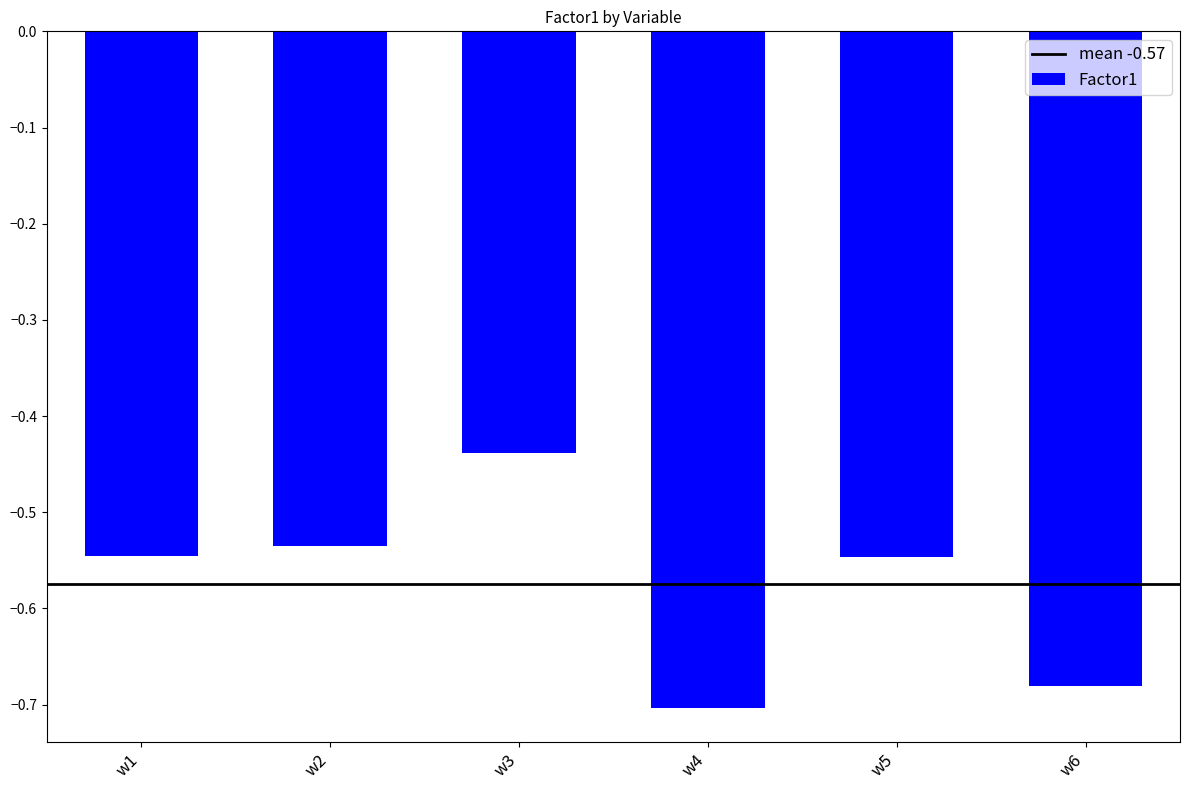

Are the bars grouped side by side (vs. stacked)?

No